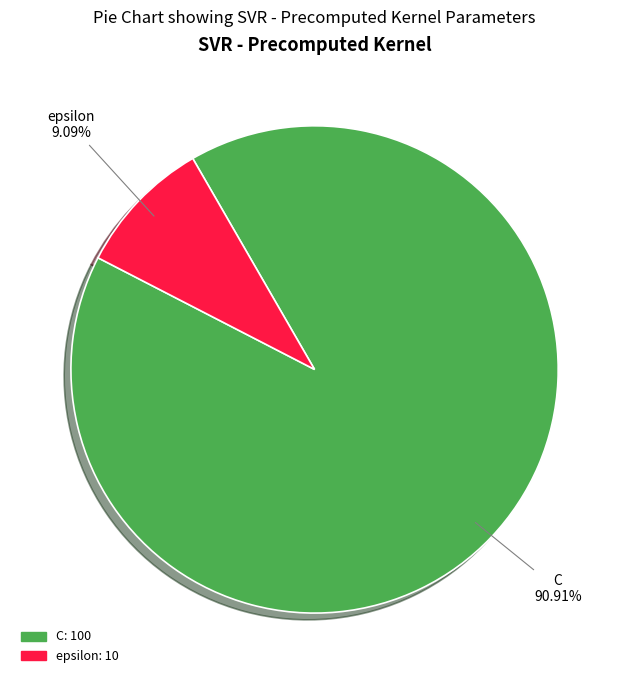

Which slice is the smallest?

epsilon